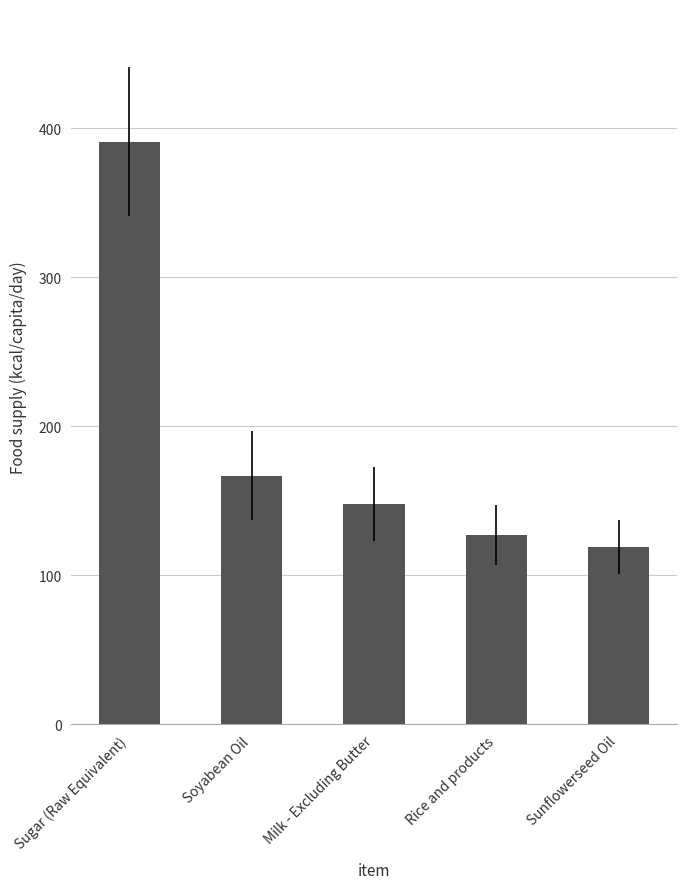

True or false: the data shows 127 at Rice and products.

True